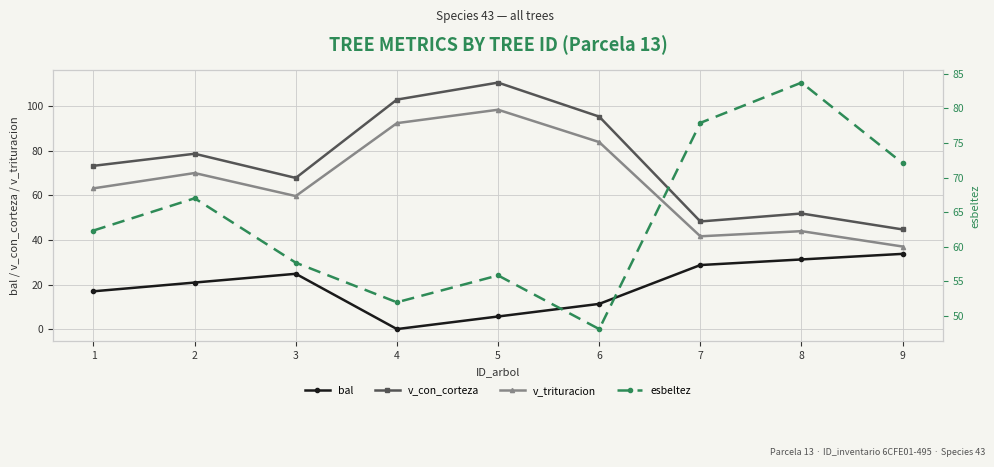

True or false: bal has more than 1 points higher than both neighbors.

False